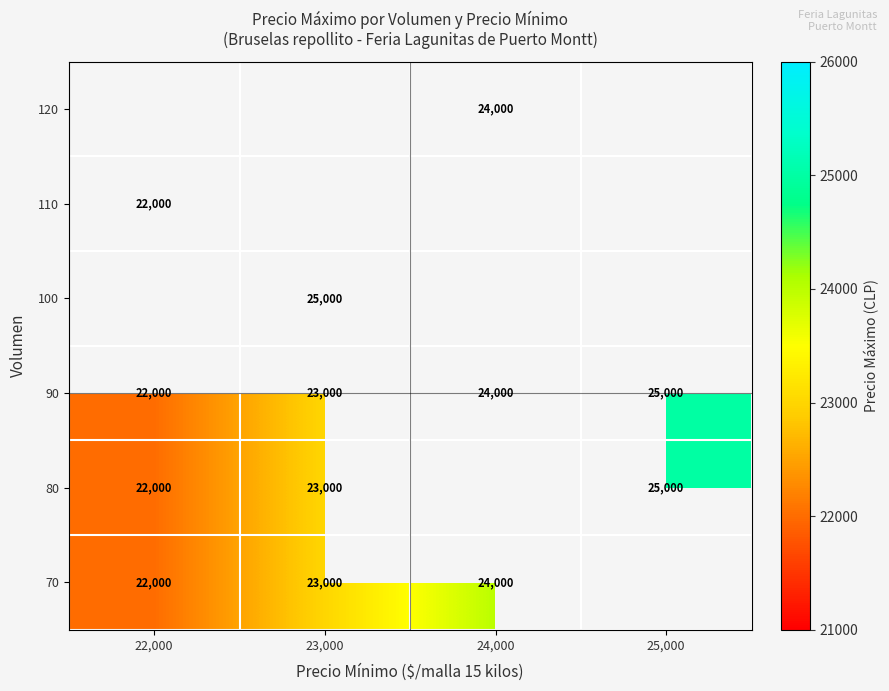

What is the minimum value for 90?

22000